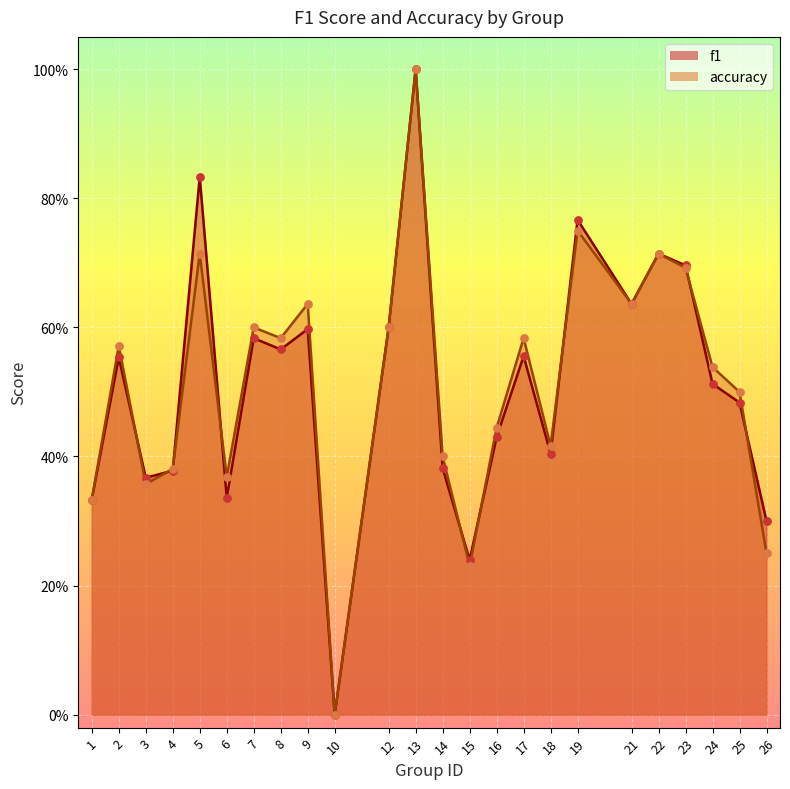

Which series reaches the minimum Y coordinate?

f1